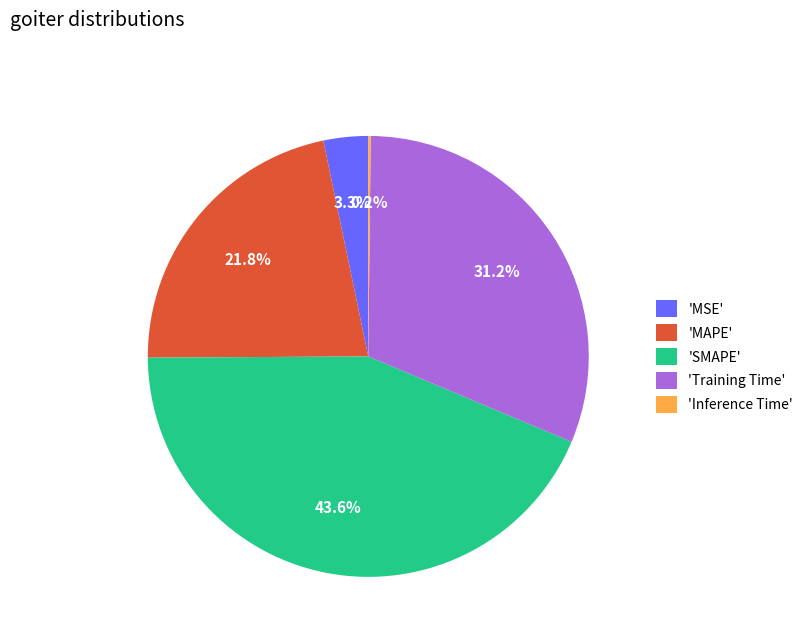

What portion of the pie excludes 'Training Time'?

68.8%